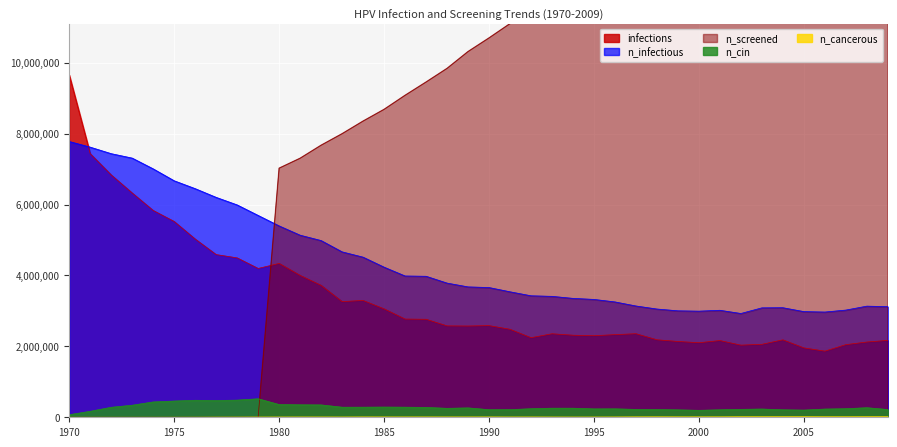

How many lines are shown in the chart?

5